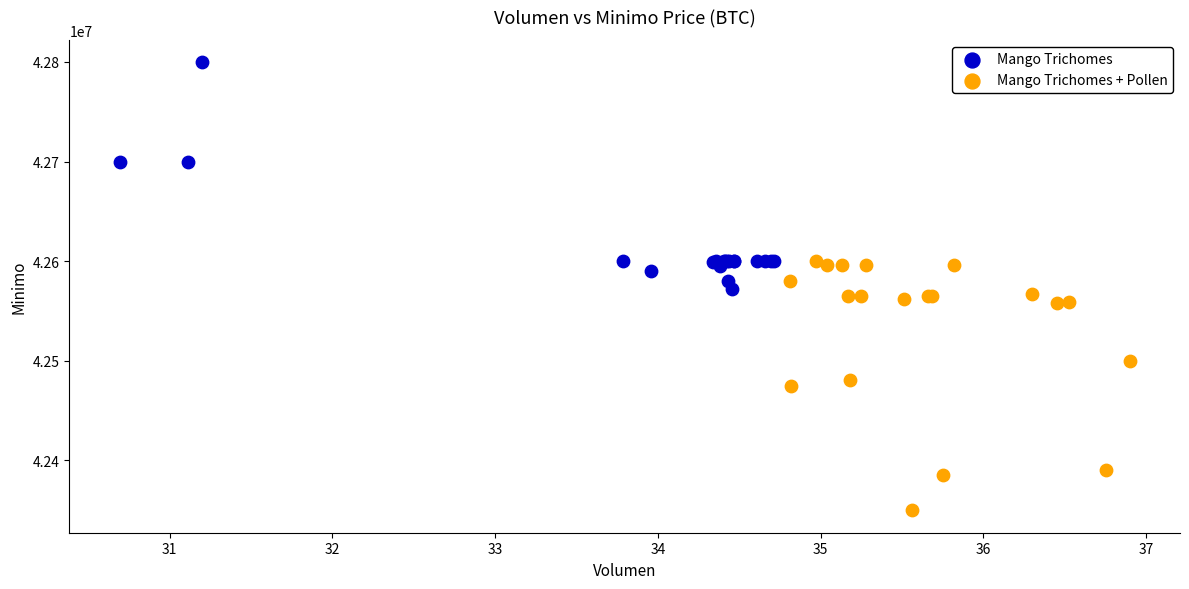

Which series has the widest spread of Y values?

Mango Trichomes + Pollen